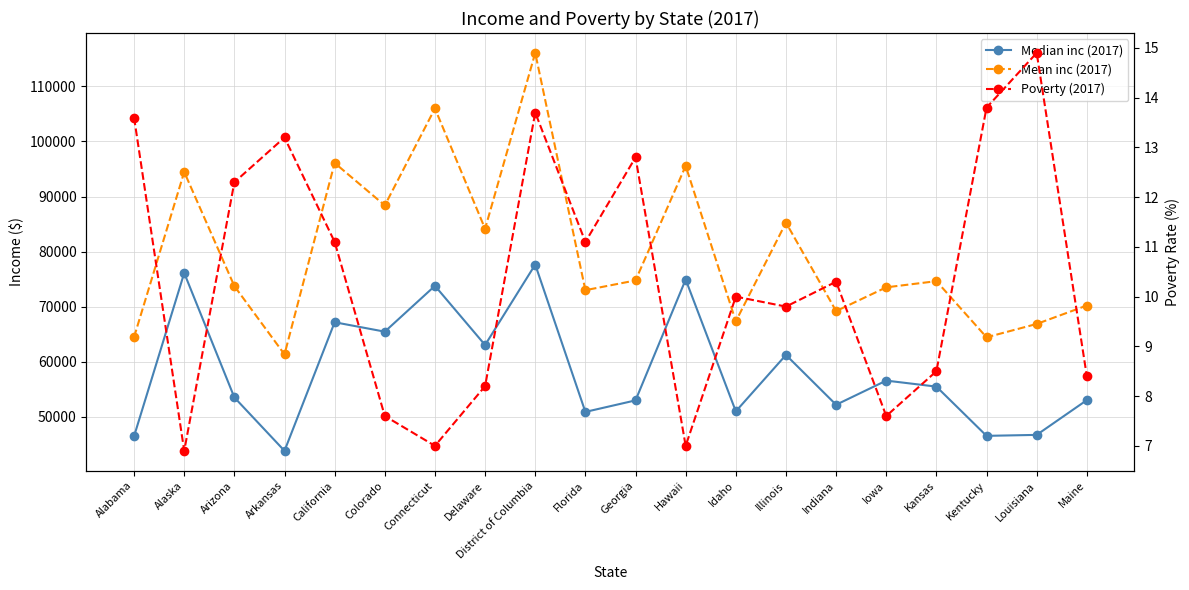

Reading right to left, extract all data points from this chart.

Median inc (2017): 53024.0	46710.0	46535.0	55477.0	56570.0	52182.0	61229.0	50985.0	74923.0	52977.0	50883.0	77649.0	63036.0	73781.0	65458.0	67169.0	43813.0	53510.0	76114.0	46472.0
Mean inc (2017): 70210.0	66861.0	64436.0	74633.0	73510.0	69197.0	85262.0	67338.0	95569.0	74763.0	72993.0	116090.0	84146.0	105998.0	88388.0	96104.0	61330.0	73735.0	94469.0	64476.0
Poverty (2017): 8.4	14.9	13.8	8.5	7.6	10.3	9.8	10.0	7.0	12.8	11.1	13.7	8.2	7.0	7.6	11.1	13.2	12.3	6.9	13.6